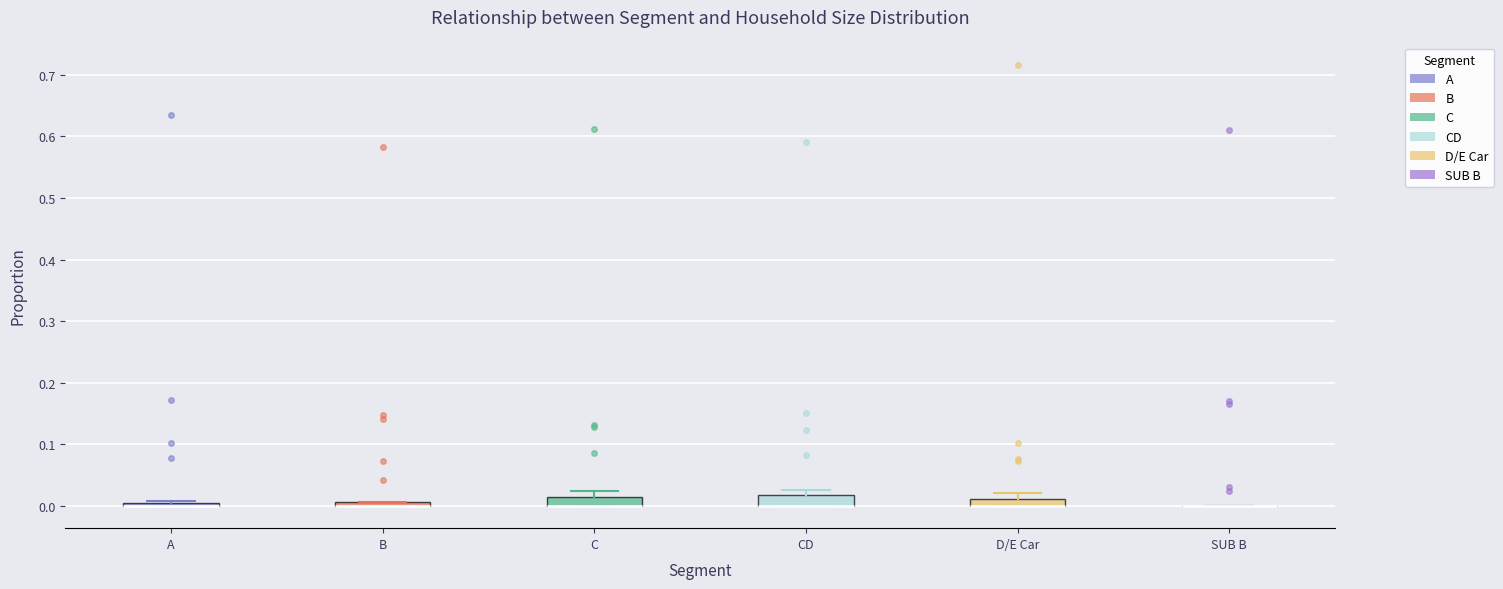

Where is the upper edge of the box for C on the y-axis? The values are not printed on the chart, so give them approximately, as read against the axis.

0.01